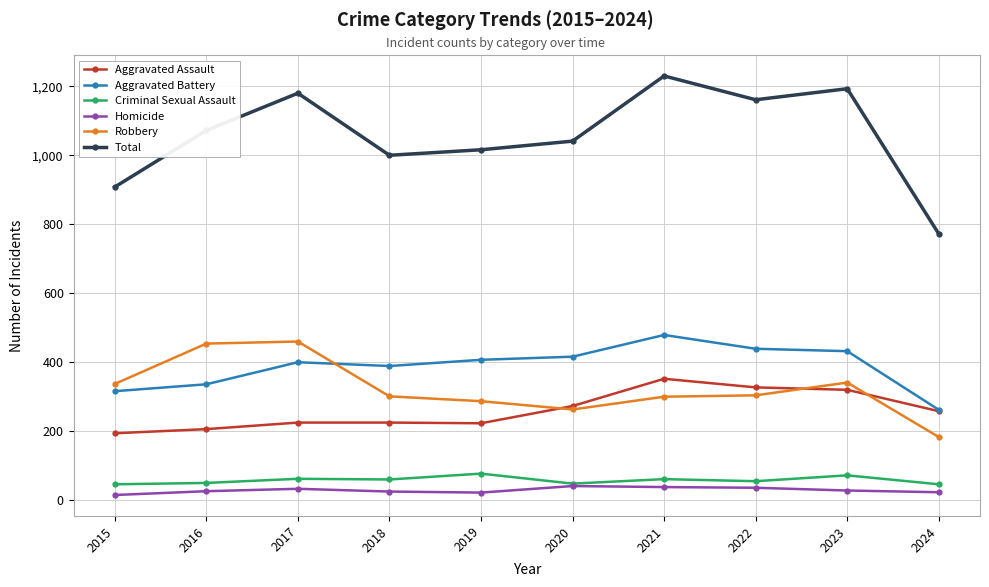

What value does the Total series have at 2023?

1193